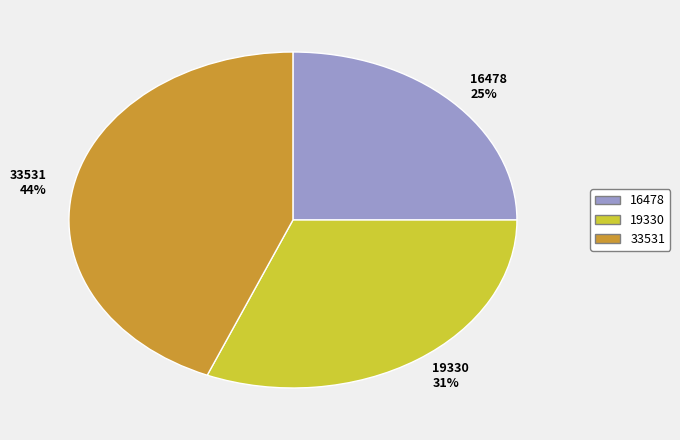

Which has a higher value, 33531 44% or 16478 25%?

33531 44%